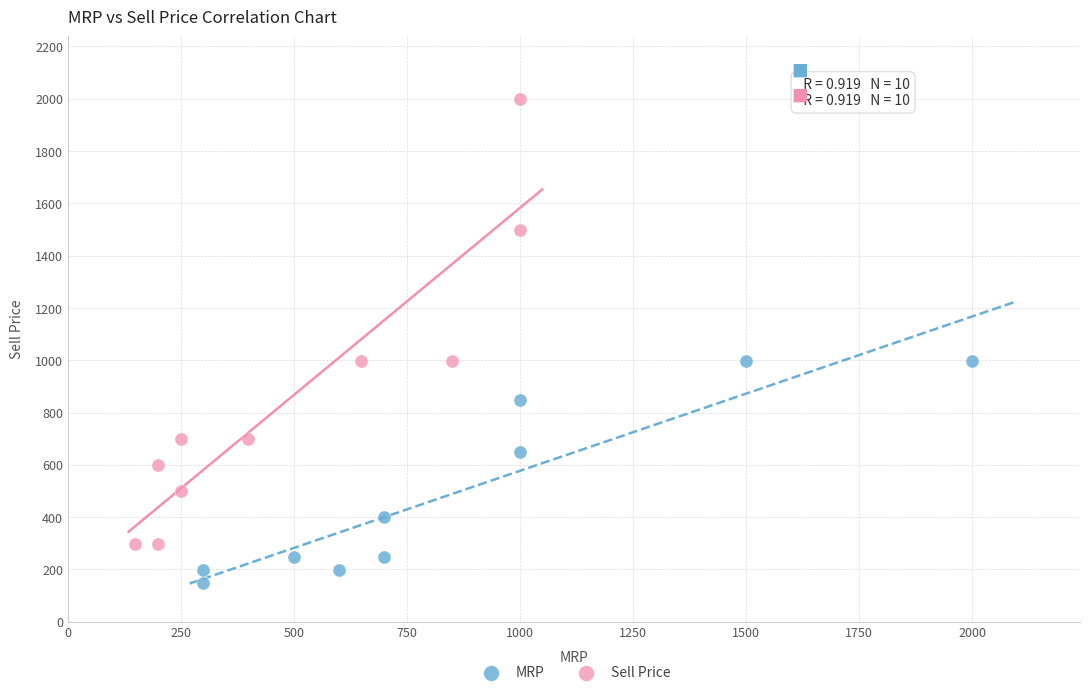

Which series has the largest Y range (max minus min)?

Sell Price